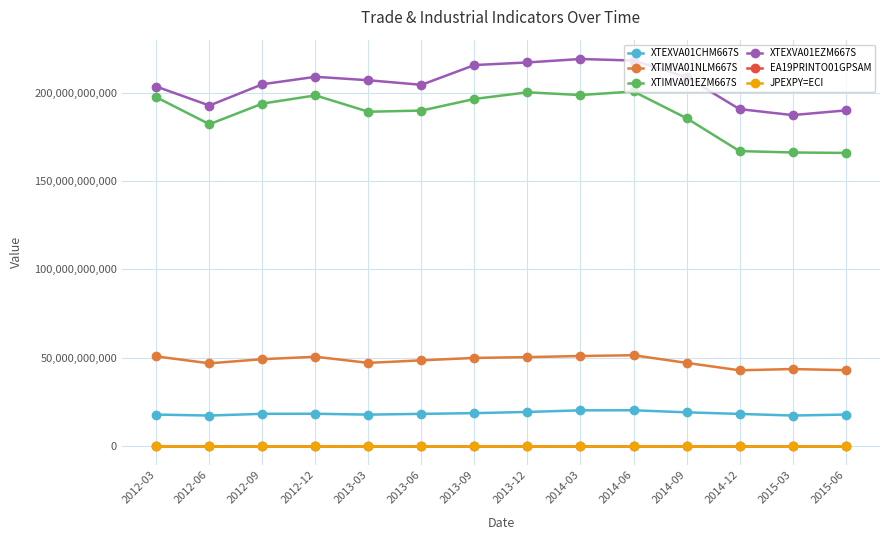

What is the label of the 8th point from the left?

2013-12